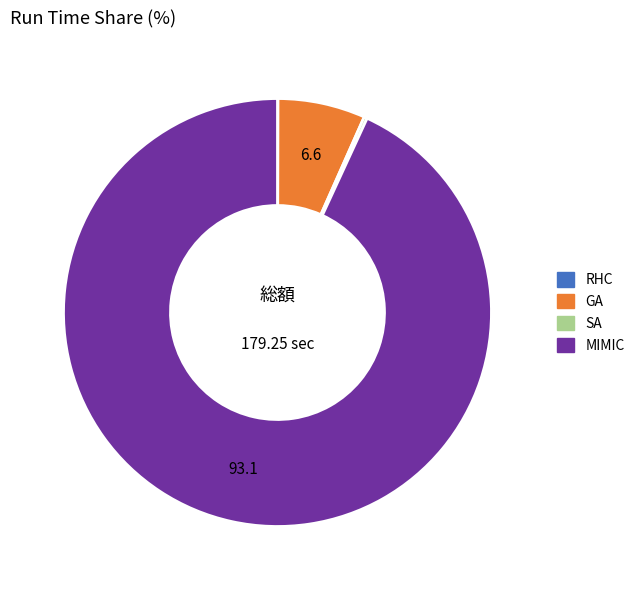

Which category accounts for the majority?

MIMIC